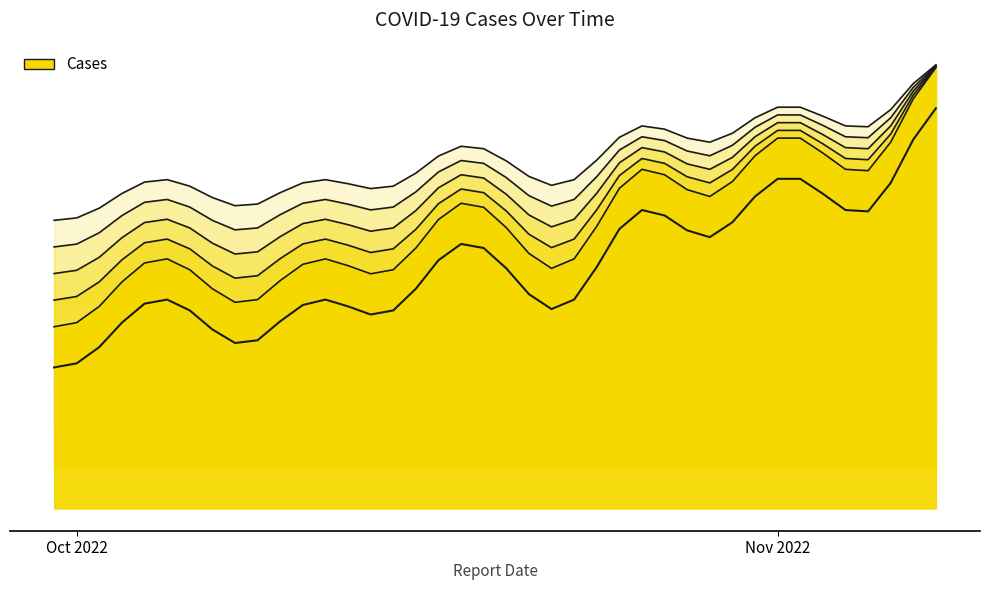

How many points are higher than both their immediate neighbors (excluding endpoints)?

8